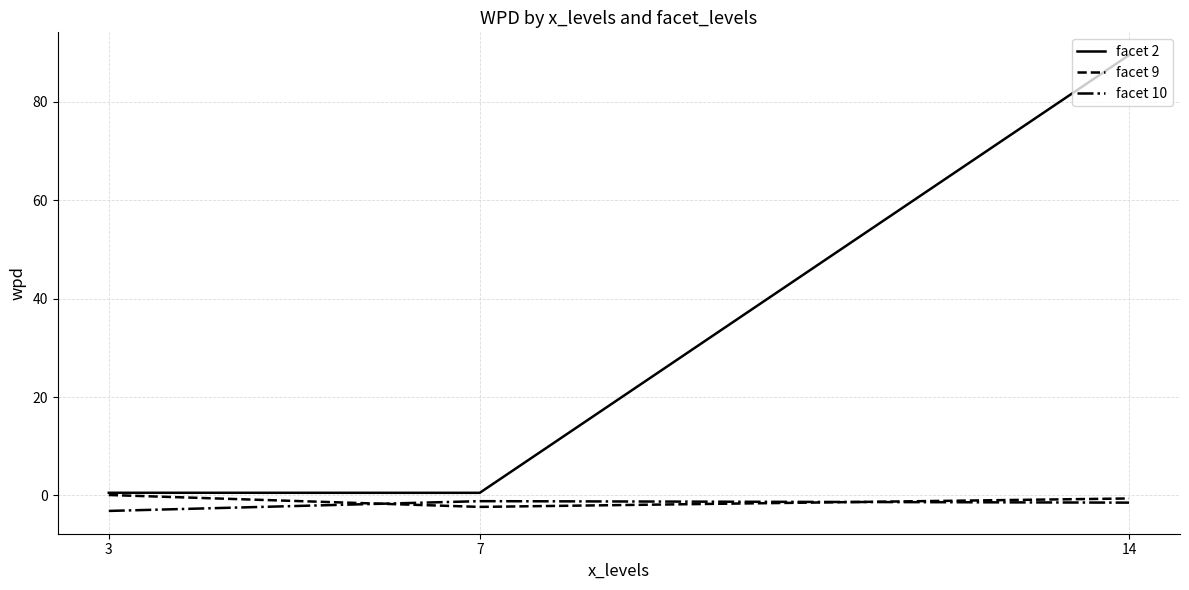

Which series has the widest spread of values?

facet 2